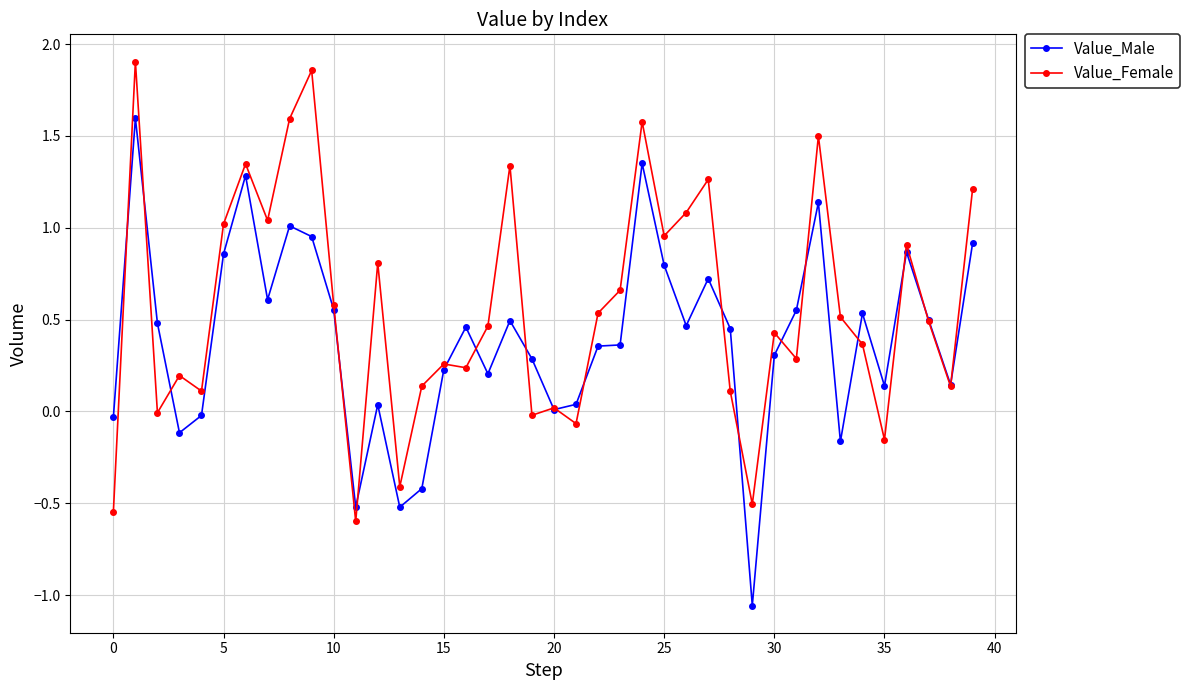

Rank the series by their maximum value, from highest to lowest.

Value_Female, Value_Male